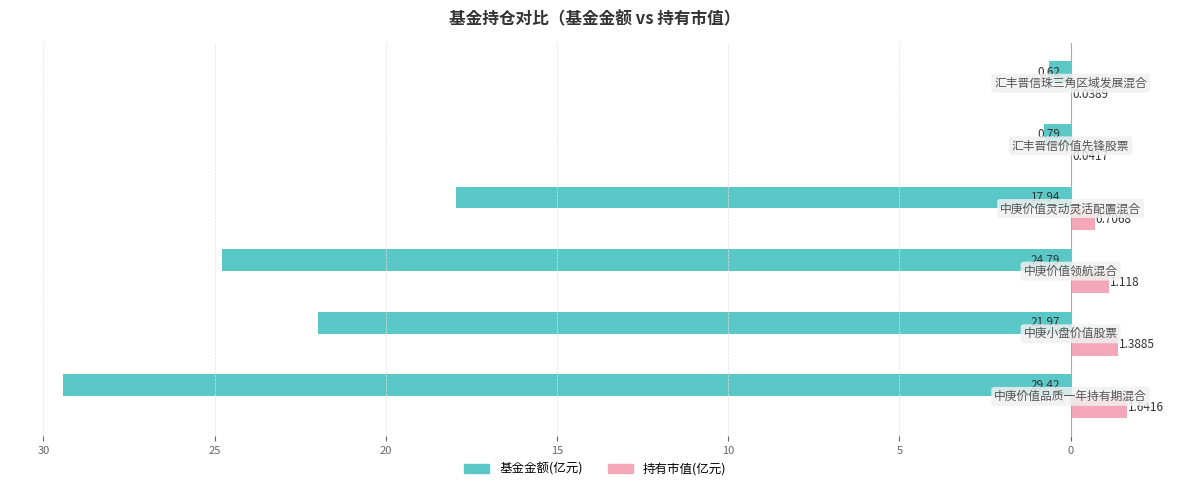

Reading right to left, list all the values displayed in this chart.

基金金额: 10=-0.6	15=-0.8	20=-17.9	25=-24.8	30=-22.0	35=-29.4
持有市值(亿元): 10=0.0	15=0.0	20=0.7	25=1.1	30=1.4	35=1.6